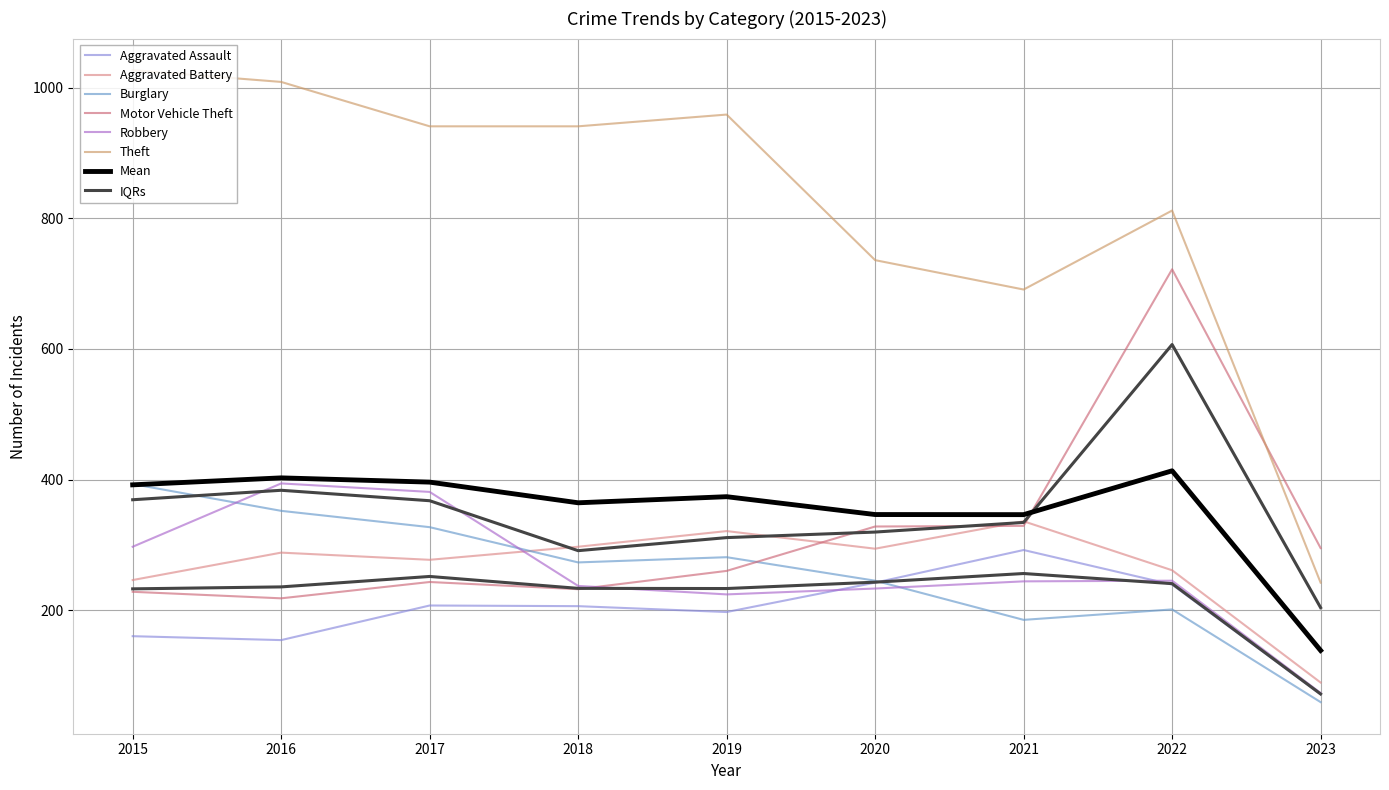

Which series ends up on top after the final intersection of Aggravated Battery and Robbery?

Aggravated Battery